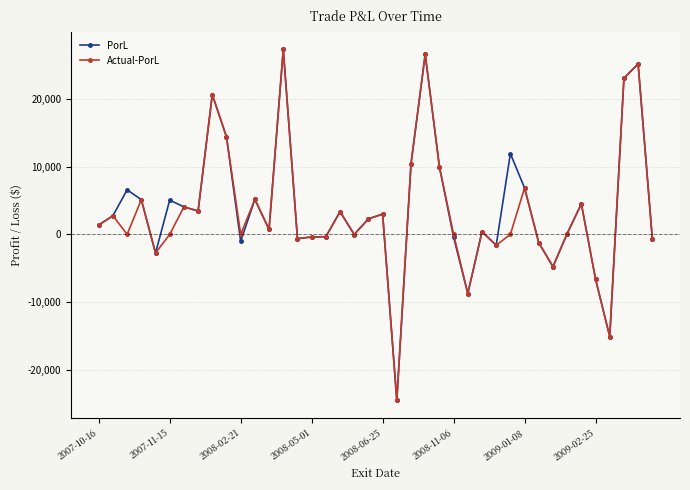

True or false: PorL has more than 2 points higher than both neighbors.

True